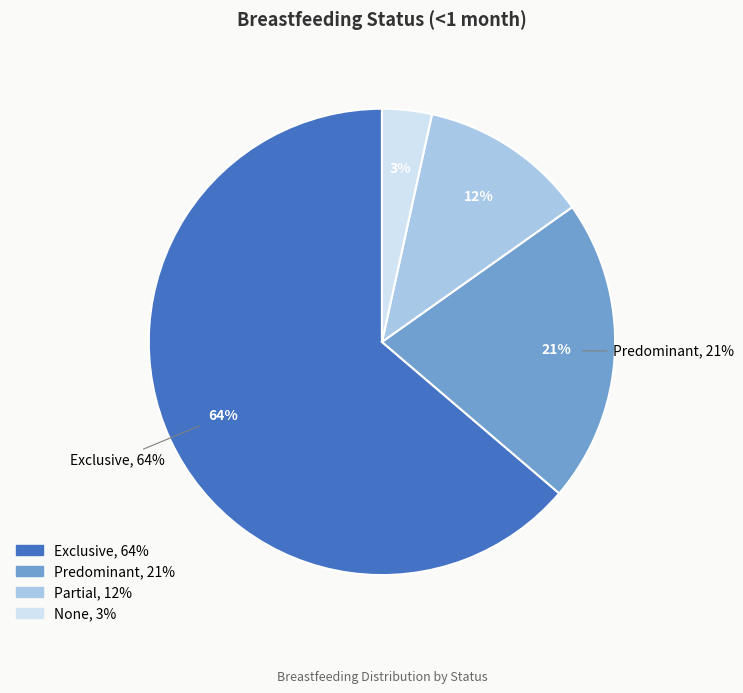

To the nearest percent, what portion does Partial represent?

12%